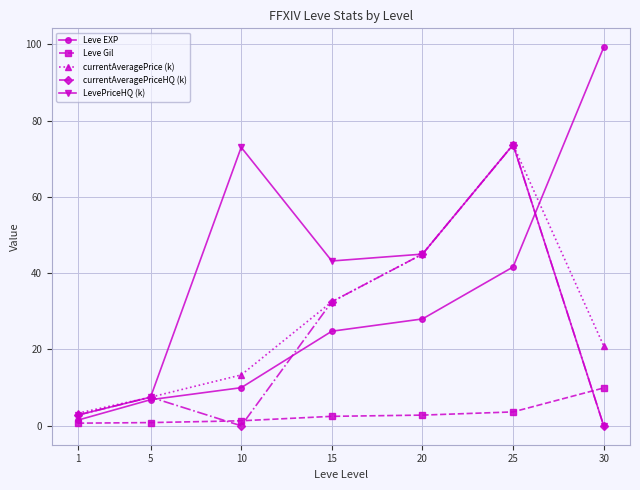

What are all the series names shown in the legend?

Leve EXP, Leve Gil, currentAveragePrice (k), currentAveragePriceHQ (k), LevePriceHQ (k)